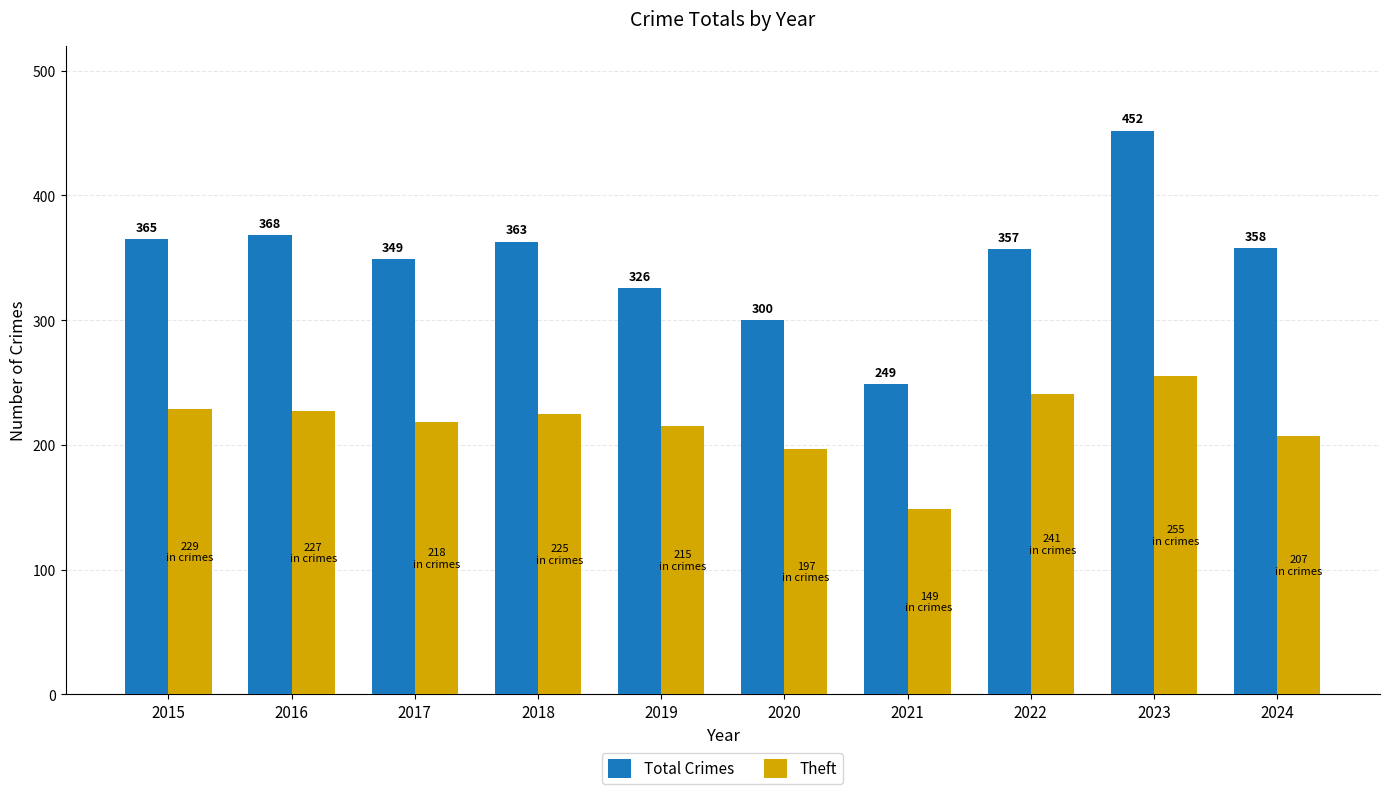

What is the difference between the maximum and minimum values in the Theft series?

106